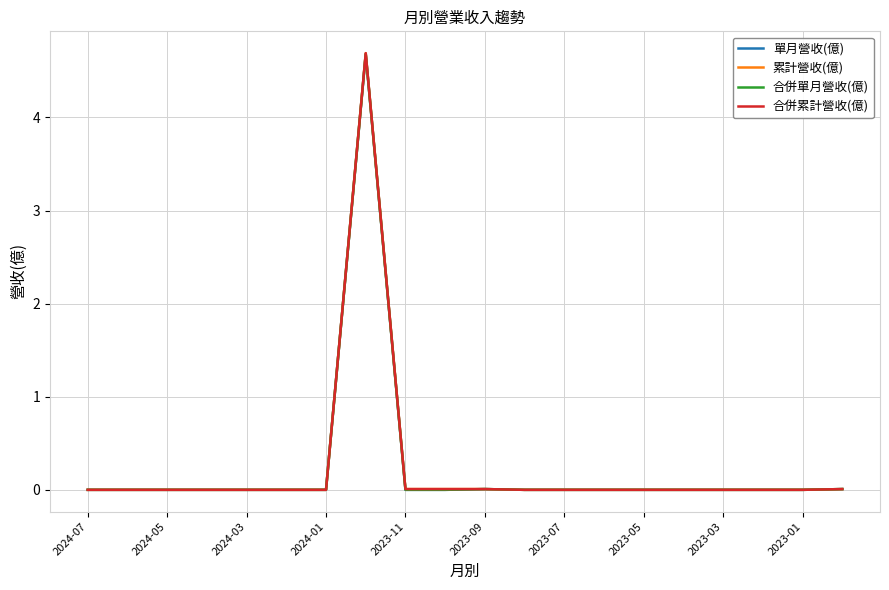

What is the highest value of the 累計營收(億) series?

4.7